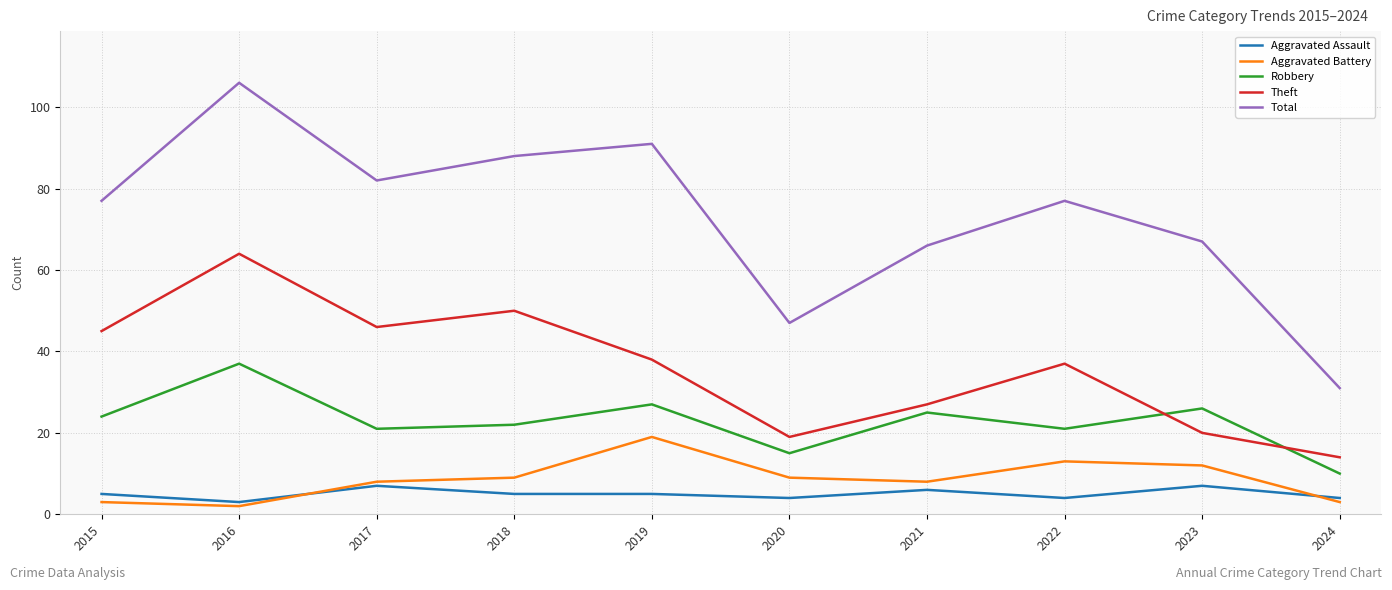

Reading left to right, what are all the values shown in this chart?

Aggravated Assault: 5	3	7	5	5	4	6	4	7	4
Aggravated Battery: 3	2	8	9	19	9	8	13	12	3
Robbery: 24	37	21	22	27	15	25	21	26	10
Theft: 45	64	46	50	38	19	27	37	20	14
Total: 77	106	82	88	91	47	66	77	67	31